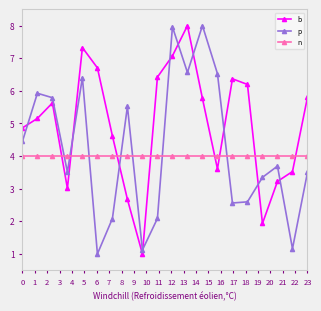

After their last crossing, which series has the higher values: n or b?

b